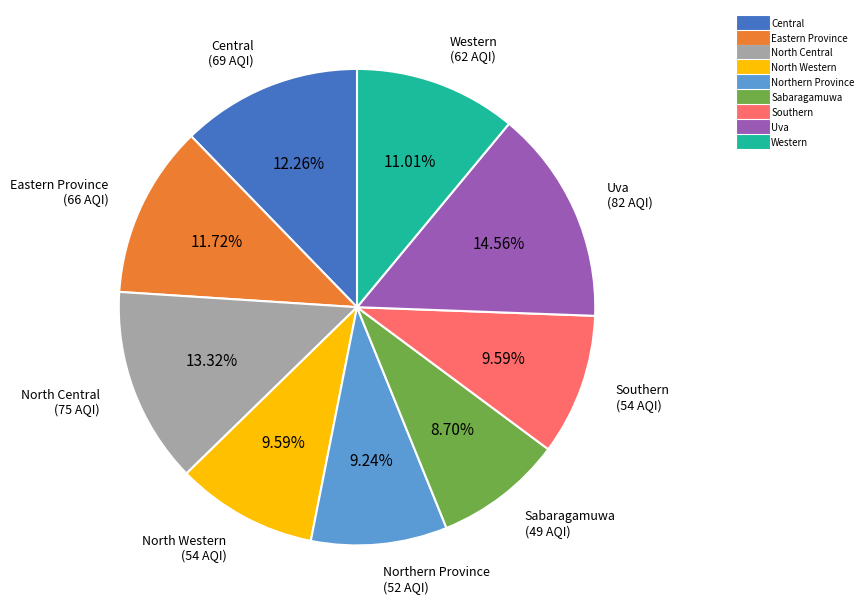

Which slice is the largest?

Uva